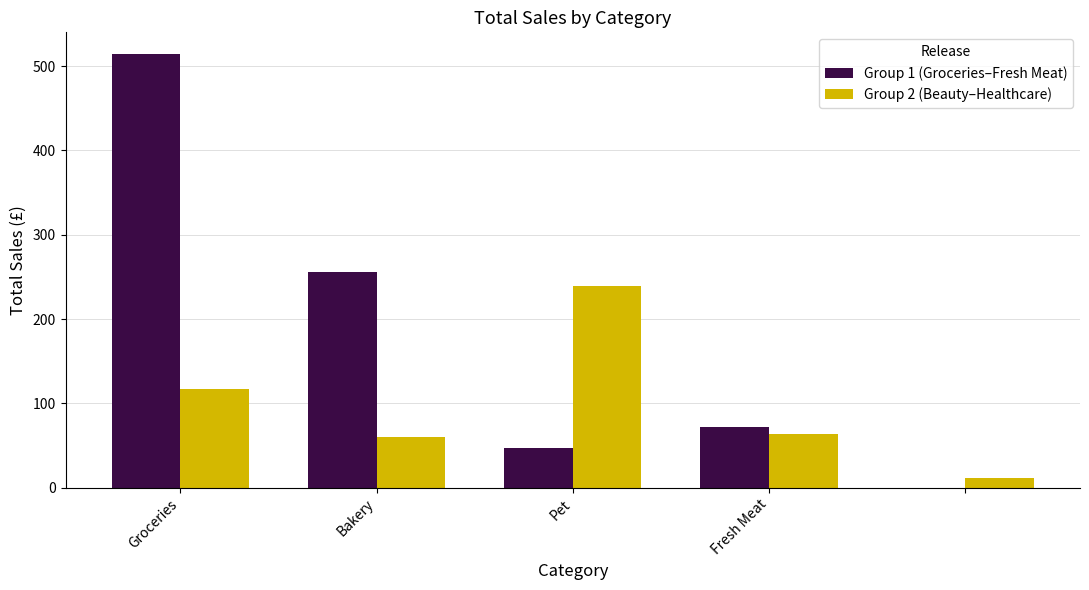

What is the sum of all Group 1 (Groceries–Fresh Meat) values?

889.3